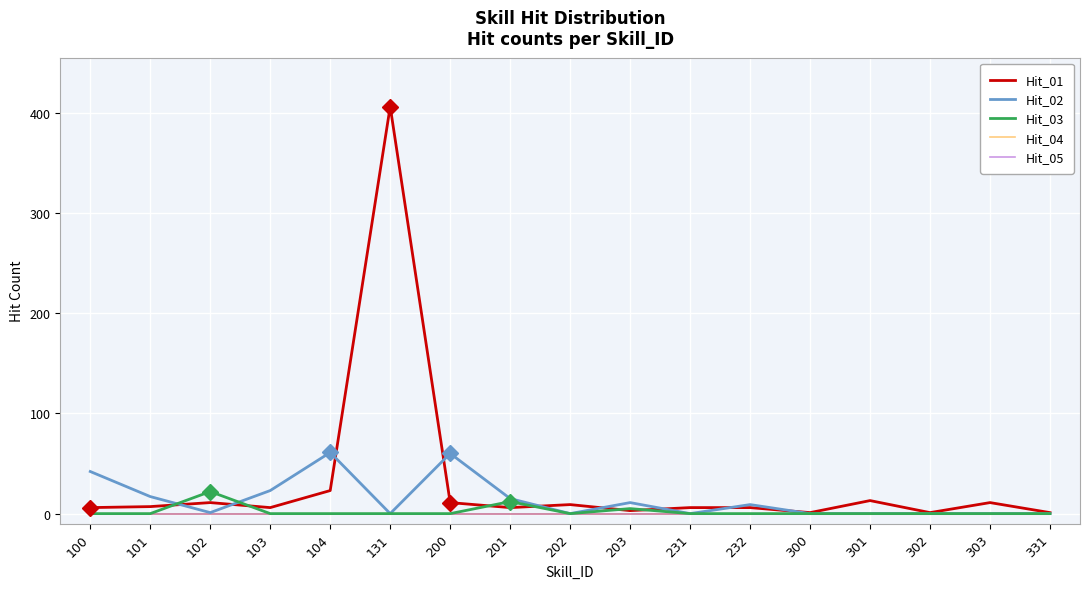

Is it true that Hit_05 equals 0 at 203?

True